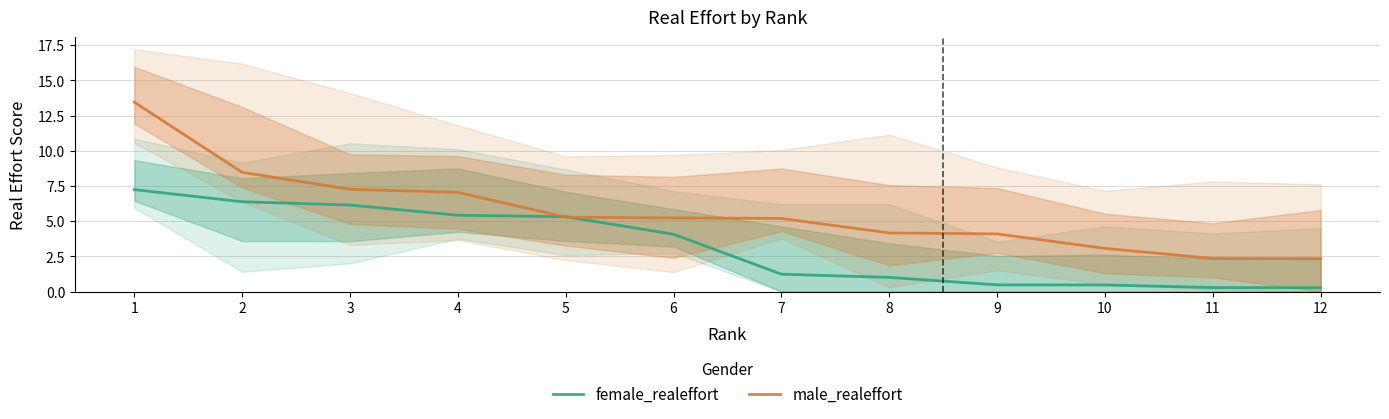

Reading right to left, what are all the values shown in this chart?

female_realeffort: 12=0.3	11=0.3	10=0.5	9=0.5	8=1.0	7=1.2	6=4.1	5=5.3	4=5.4	3=6.1	2=6.4	1=7.2
male_realeffort: 12=2.3	11=2.4	10=3.1	9=4.1	8=4.2	7=5.2	6=5.2	5=5.3	4=7.0	3=7.3	2=8.5	1=13.5